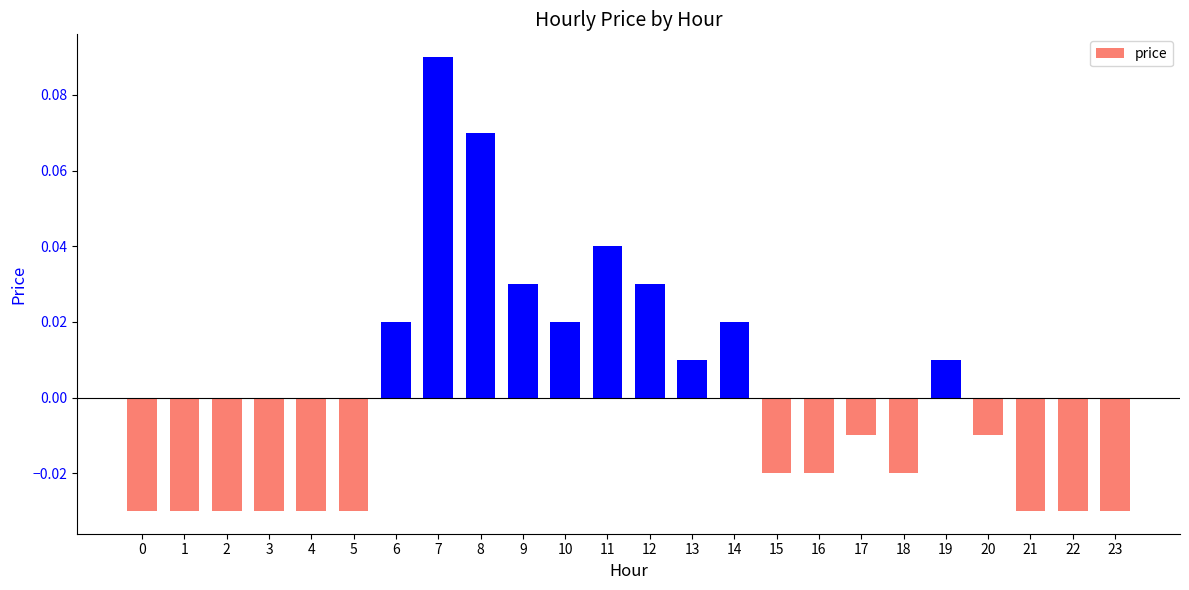

True or false: the data shows 0.0 at 7.

False